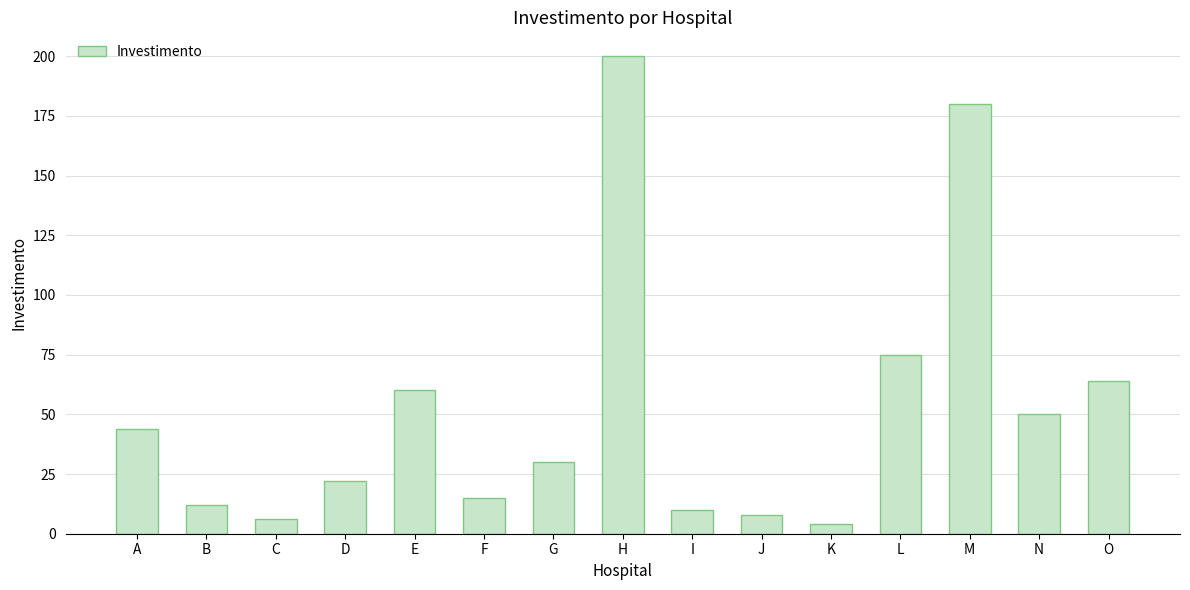

Which label corresponds to the largest value in the chart?

H